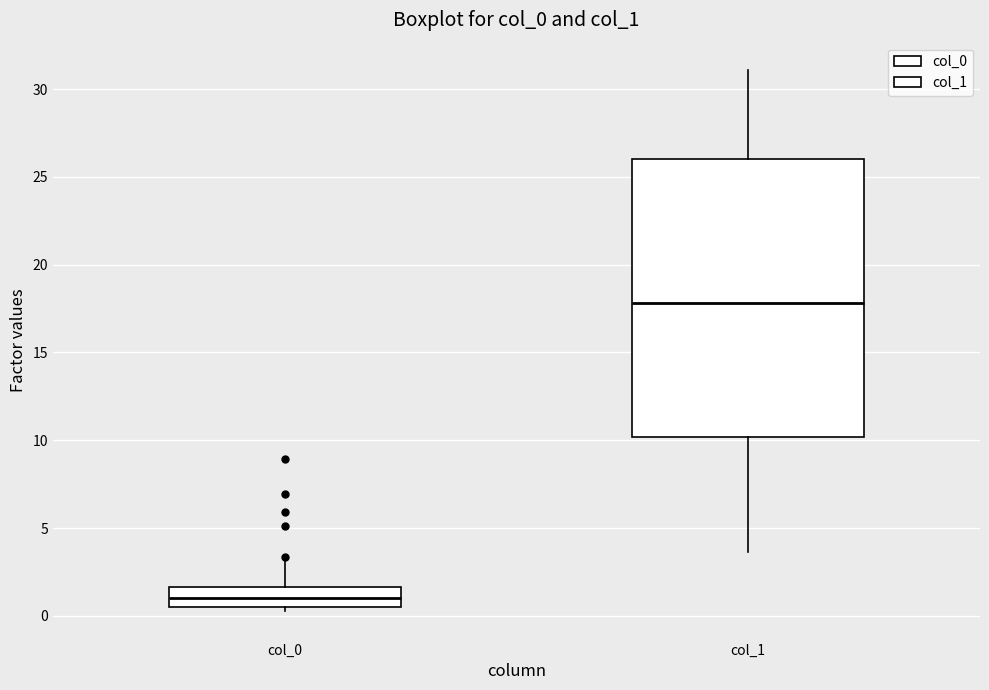

Reading left to right, read every box against the y-axis: the position of its median line, the range the box covers, and the ends of its whiskers. The values are not printed on the chart, so give them approximately, as read against the axis.

col_0: median 1.0, box 0.5 to 1.5, whiskers 0.5 (just below the box's lower edge) to 3.0
col_1: median 18.0, box 10.0 to 26.0, whiskers 3.5 to 31.0